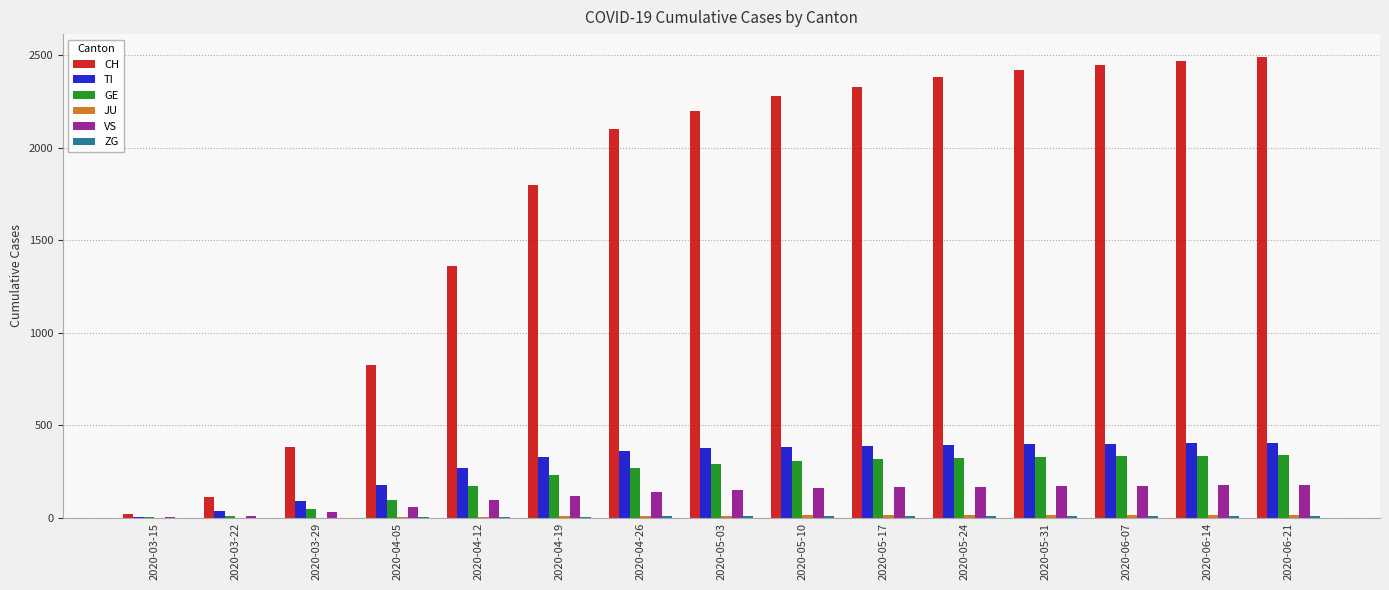

What is the maximum value for GE?

338